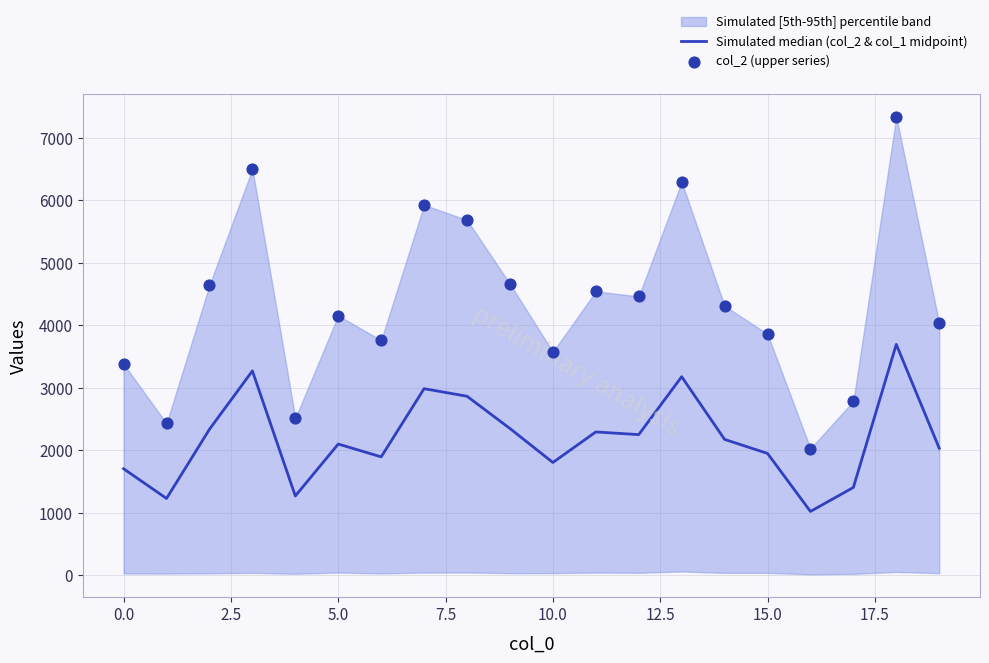

Which series has the largest total across all categories?

col_2 (upper series)